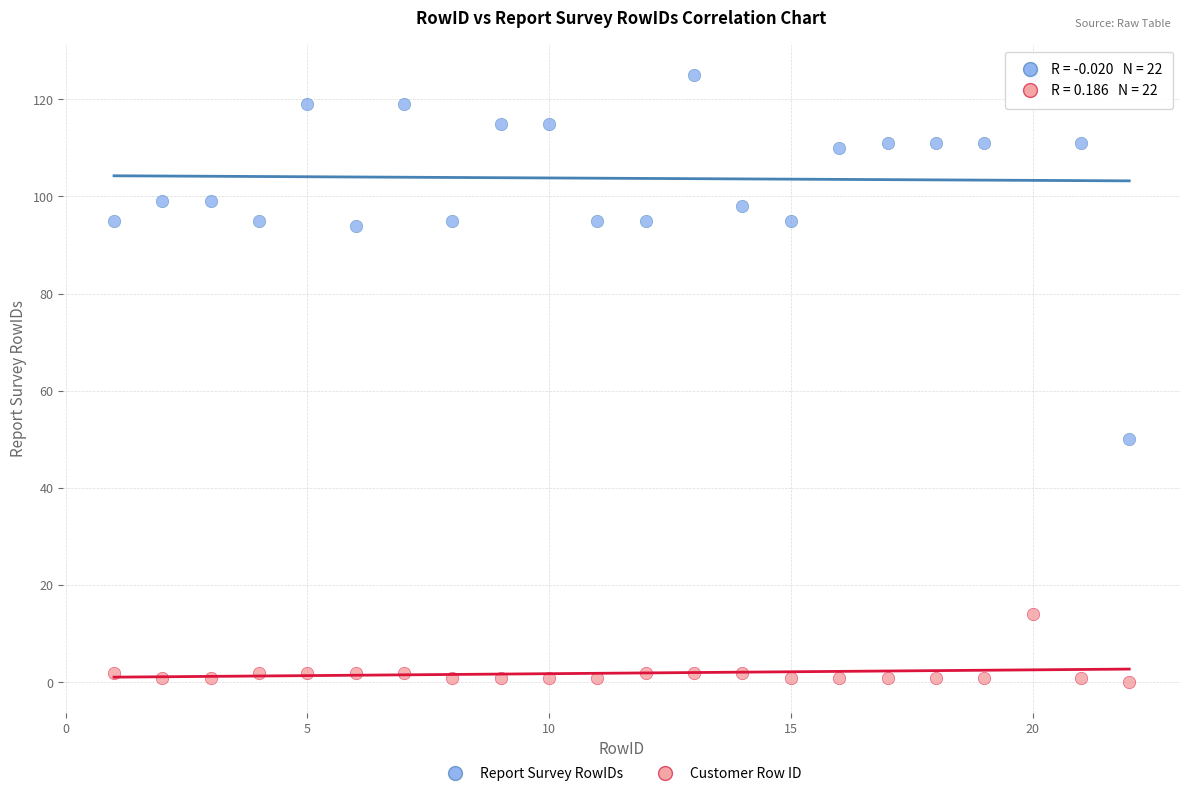

Which series has the widest spread of Y values?

Report Survey RowIDs